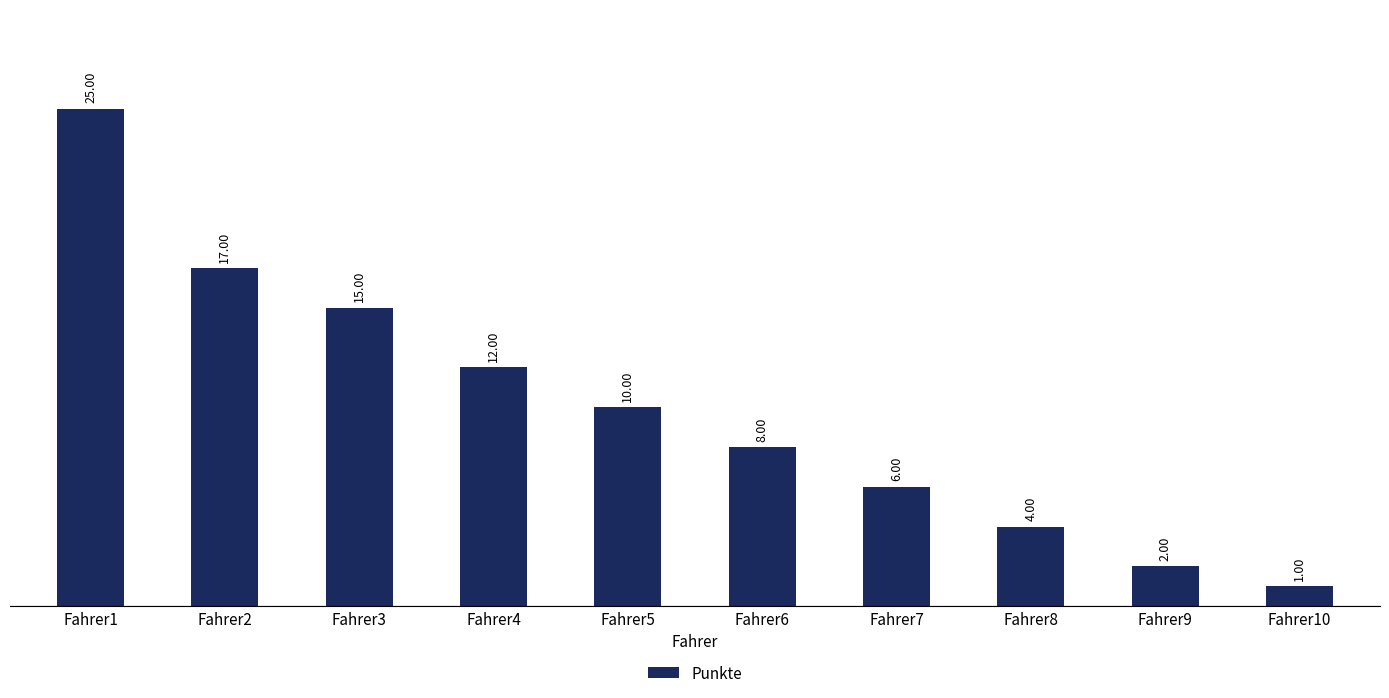

What is the difference between the maximum and minimum values?

24